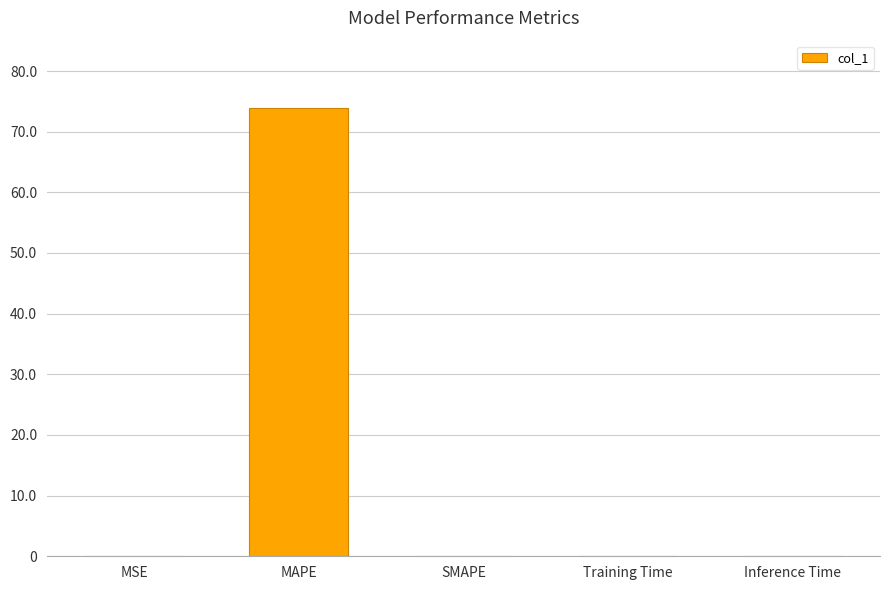

Is it true that the value at SMAPE is 25.7?

False